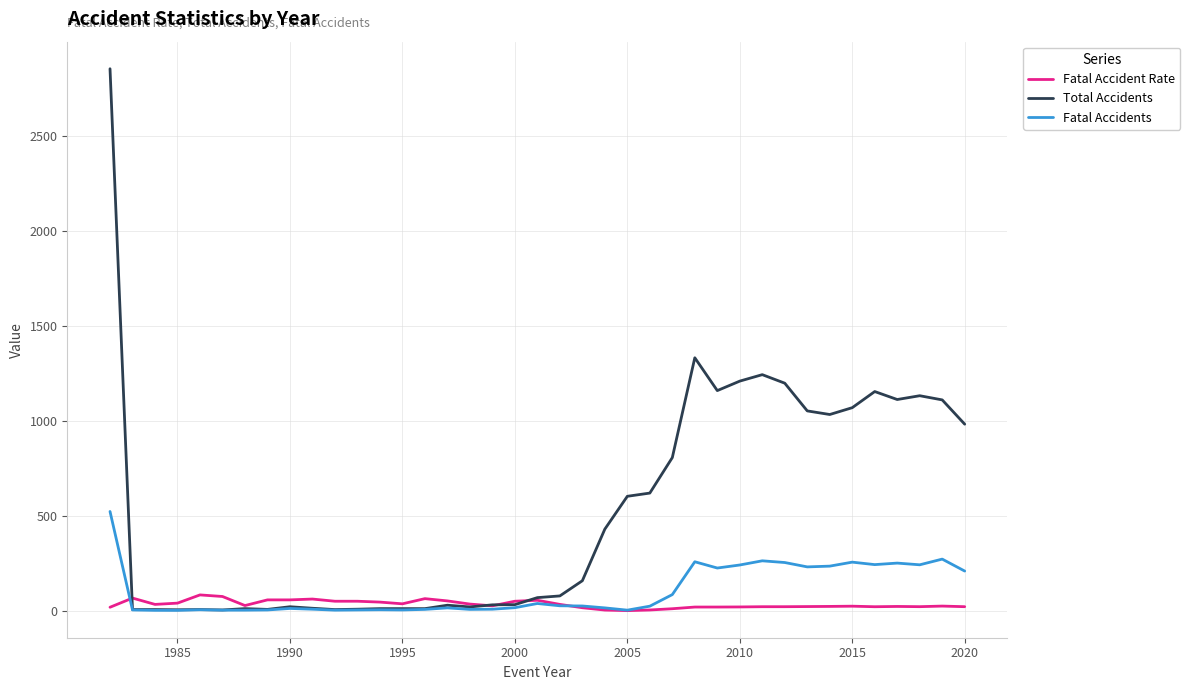

At how many categories does at least one series exceed 2656?

1